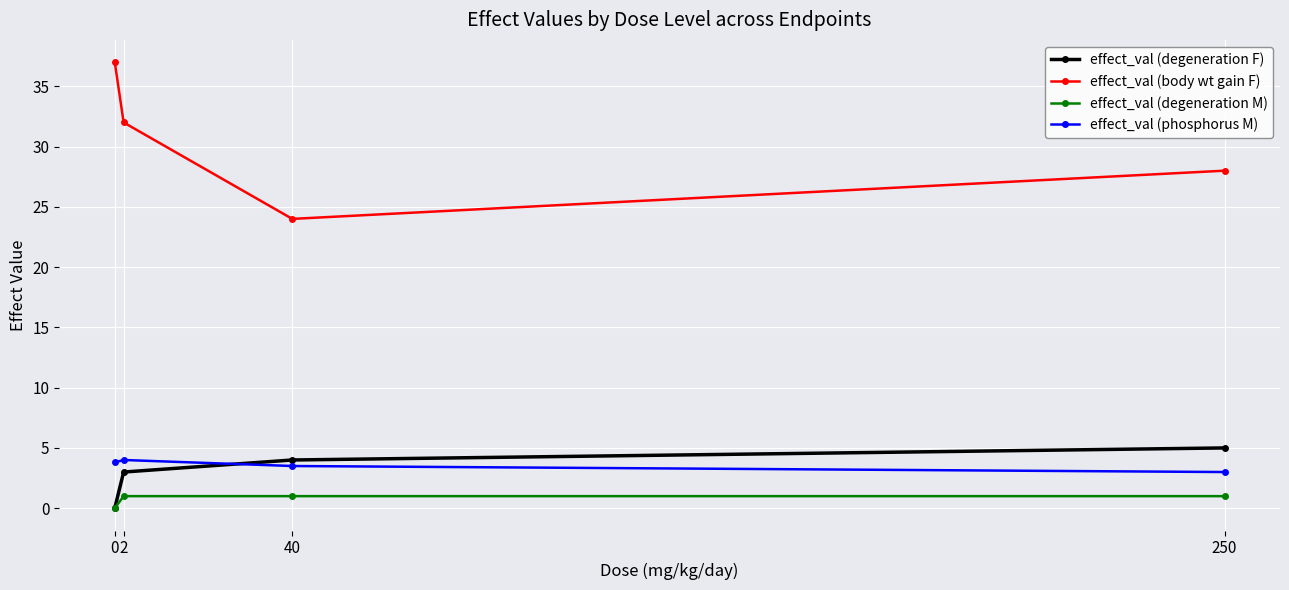

True or false: effect_val (degeneration F) has more than 2 points higher than both neighbors.

False